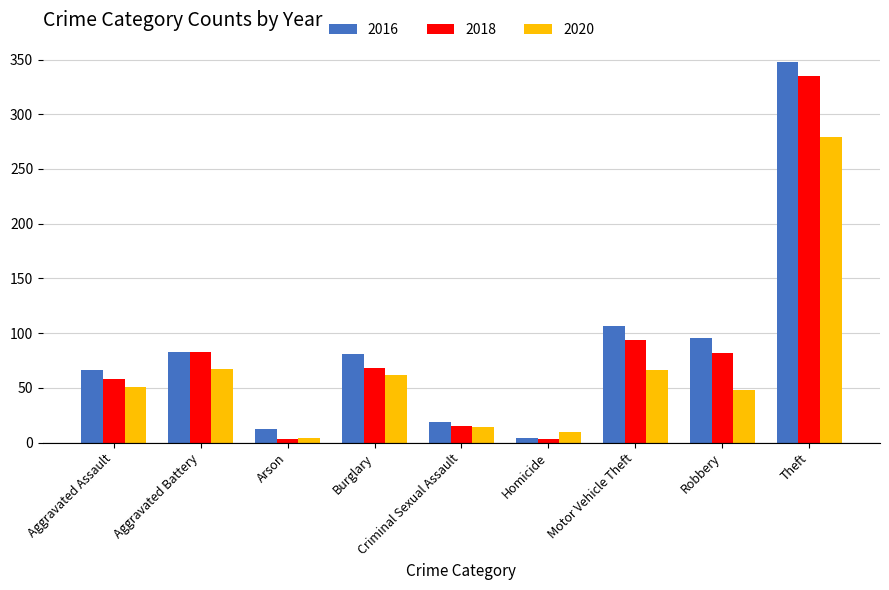

Which series has the widest spread of values?

2016